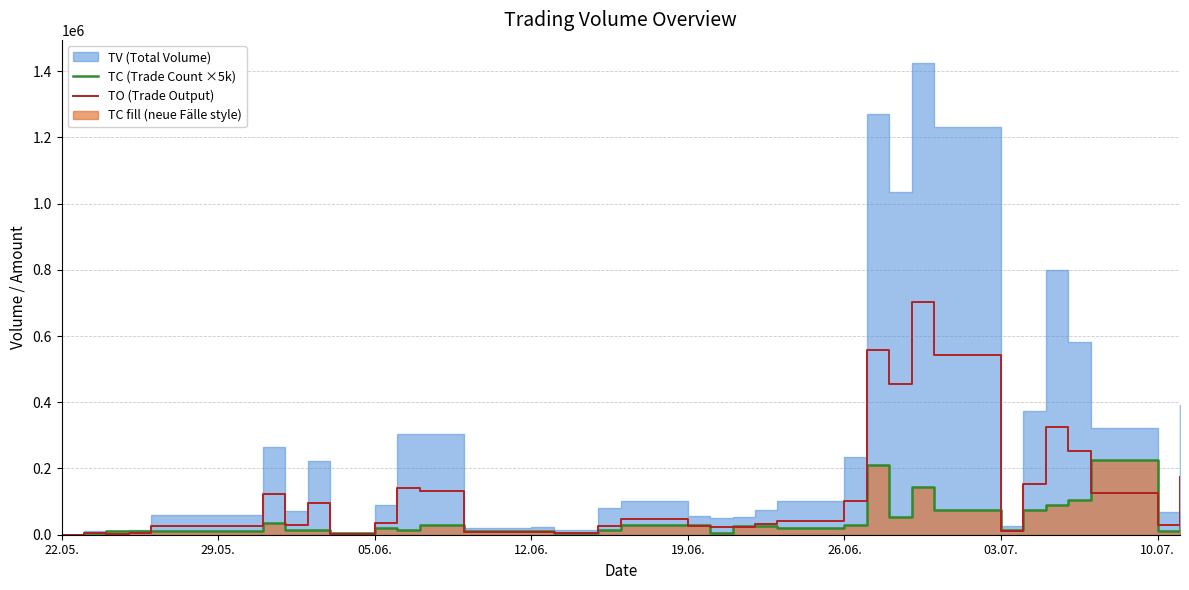

In TO (Trade Output), how many points are lower than both neighbors (excluding endpoints)?

9